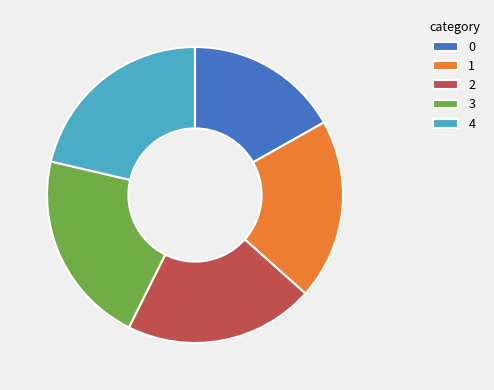

Is 1 the majority of the pie?

No